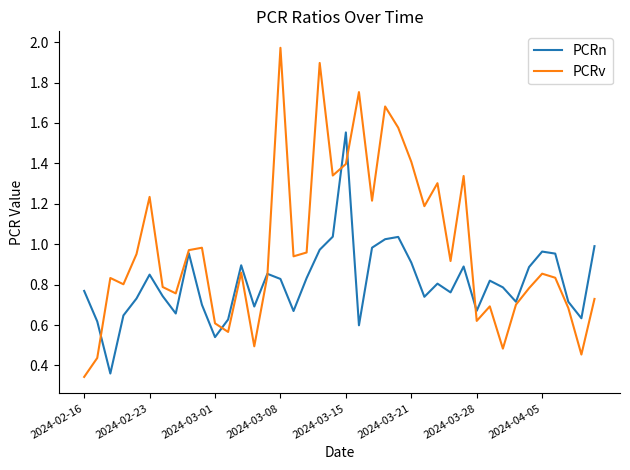

Which series has the widest spread of values?

PCRv